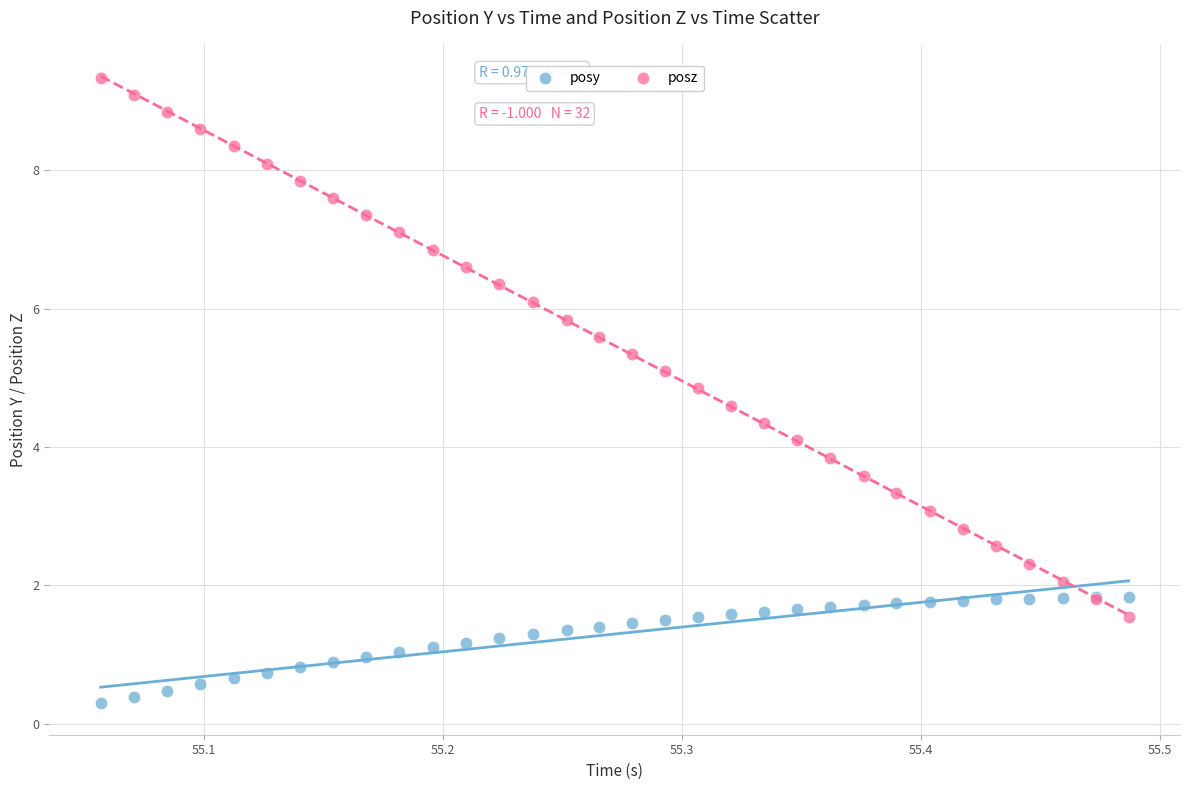

Which series reaches the minimum Y coordinate?

posy